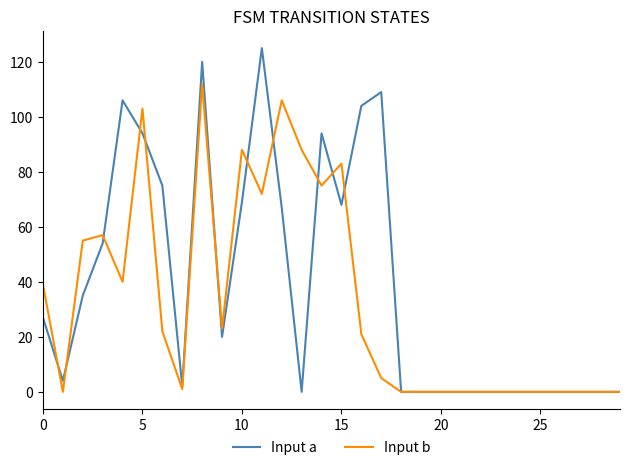

Which series has the widest spread of values?

Input a